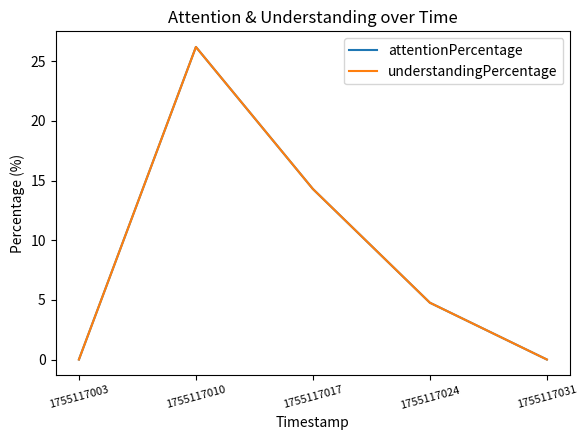

Does the chart have visible grid lines?

No